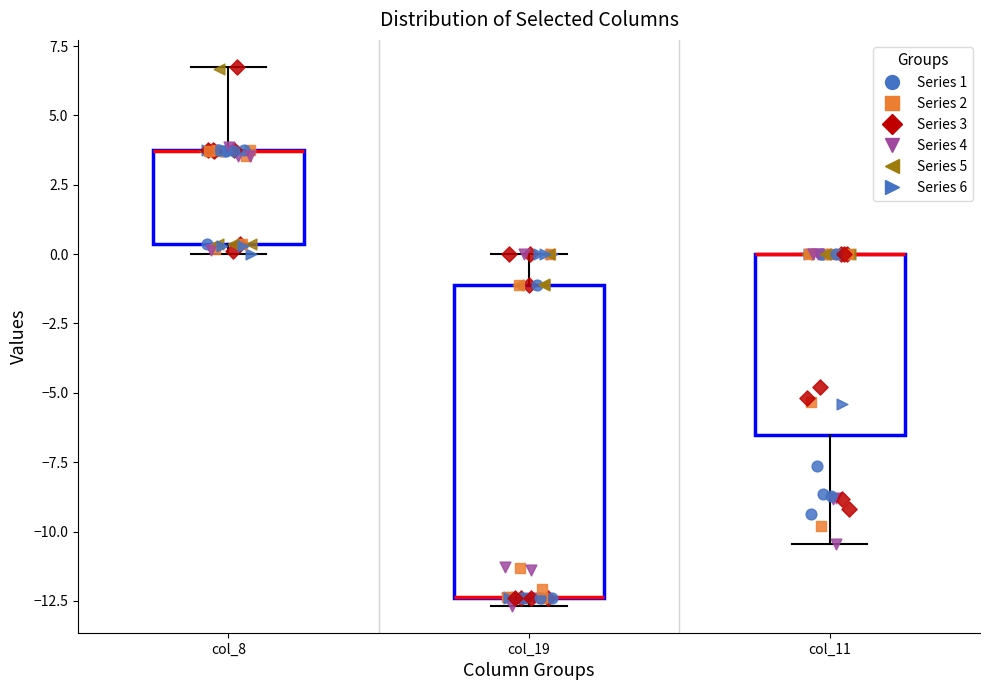

Reading left to right, transcribe this box plot: for each box, give where its median line is, the range the box spans, and where its two whiskers end, as read against the y-axis. The values are not printed on the chart, so give them approximately, as read against the axis.

col_8: median 3.5 (drawn on the box's upper edge), box 0.5 to 3.5, whiskers 0.0 to 7.0
col_19: median -12.5 (drawn on the box's lower edge), box -12.5 to -1.0, whiskers -12.5 (just below the box's lower edge) to 0.0
col_11: median 0.0 (drawn on the box's upper edge), box -6.5 to 0.0, whiskers -10.5 to 0.0